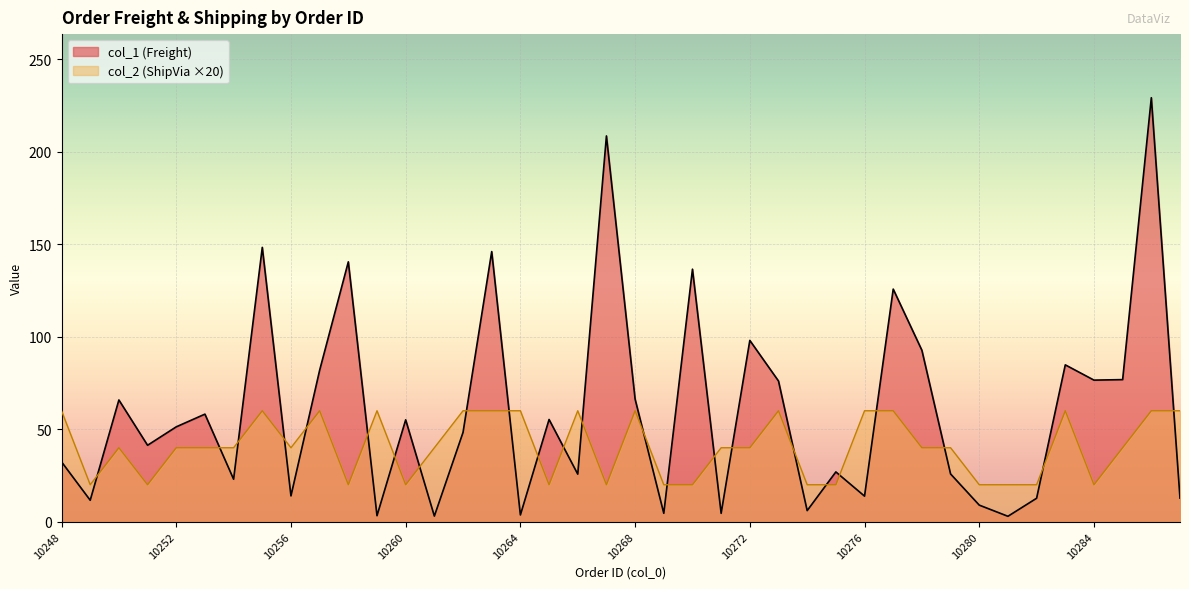

Rank the series by their average value, from lowest to highest.

col_2 (ShipVia ×20), col_1 (Freight)